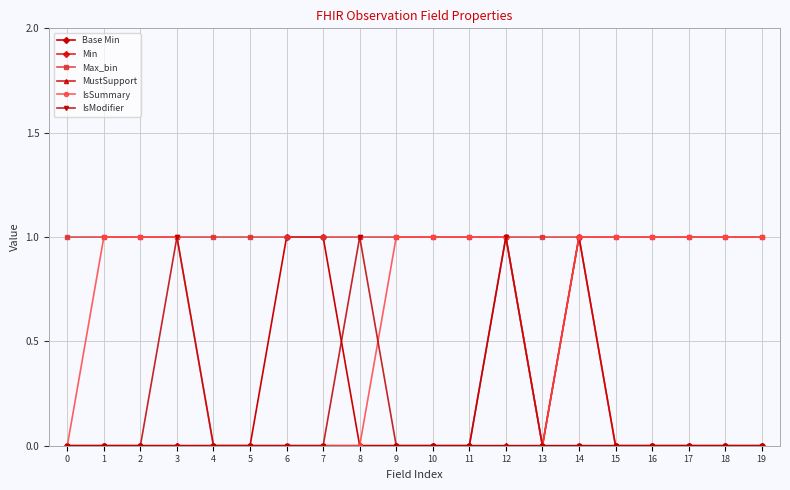

Which series has the largest total across all categories?

Max_bin